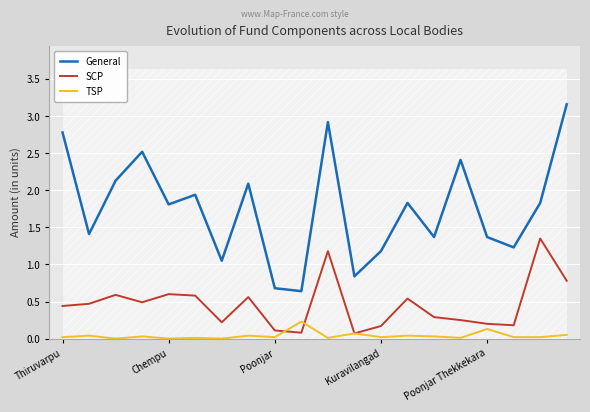

Reading left to right, extract all data points from this chart.

General: 2.8	1.4	2.1	2.5	1.8	1.9	1.1	2.1	0.7	0.6	2.9	0.8	1.2	1.8	1.4	2.4	1.4	1.2	1.8	3.2
SCP: 0.4	0.5	0.6	0.5	0.6	0.6	0.2	0.6	0.1	0.1	1.2	0.1	0.2	0.5	0.3	0.2	0.2	0.2	1.4	0.8
TSP: 0.0	0.0	0.0	0.0	0.0	0.0	0.0	0.0	0.0	0.2	0.0	0.1	0.0	0.0	0.0	0.0	0.1	0.0	0.0	0.1